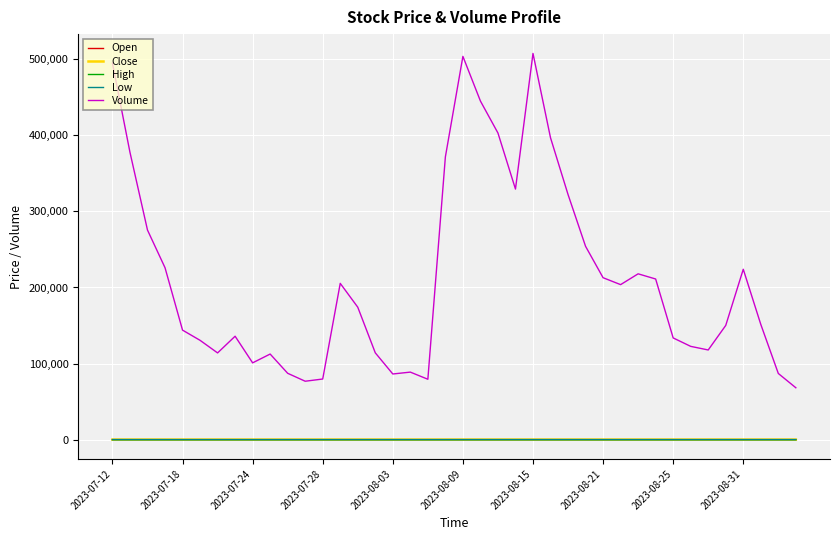

Does the chart have visible grid lines?

Yes